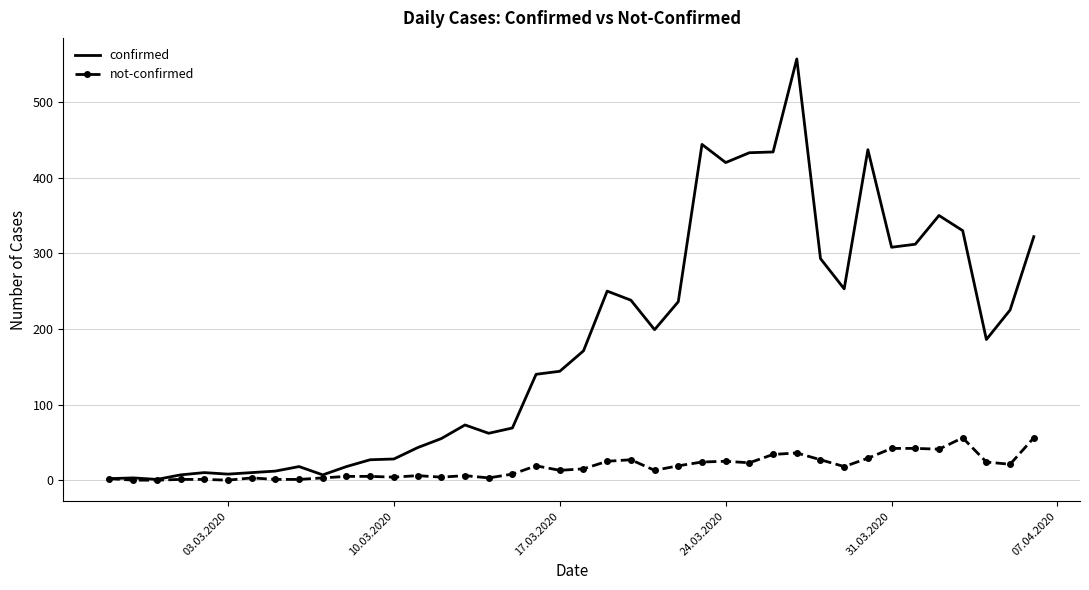

Which series has the largest total across all categories?

confirmed